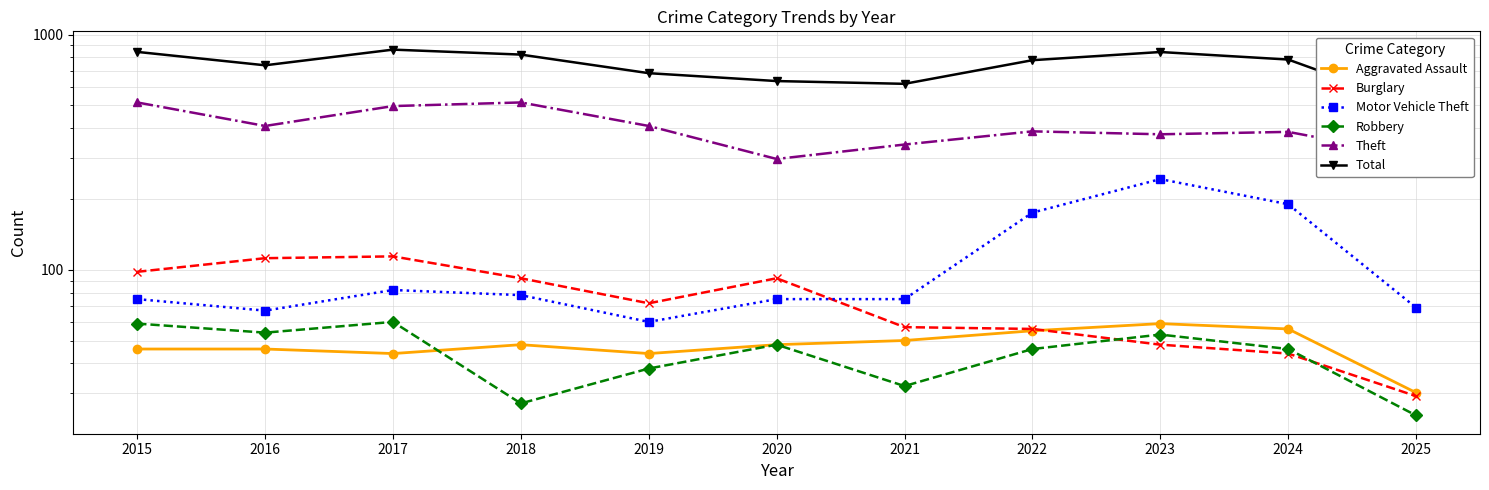

How many lines are shown in the chart?

6